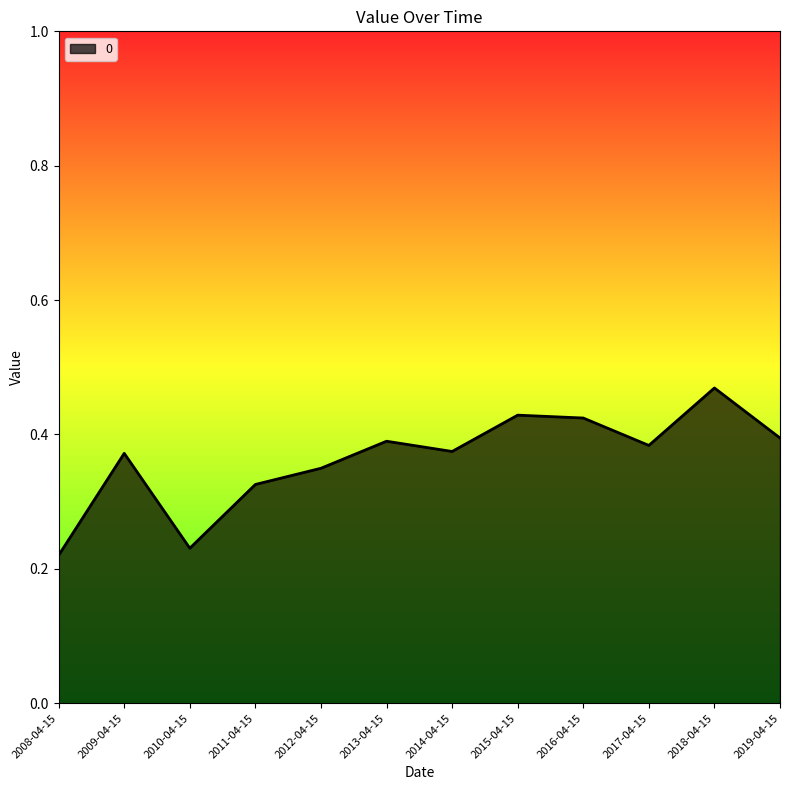

At which category does the chart reach its minimum across all series?

2008-04-15